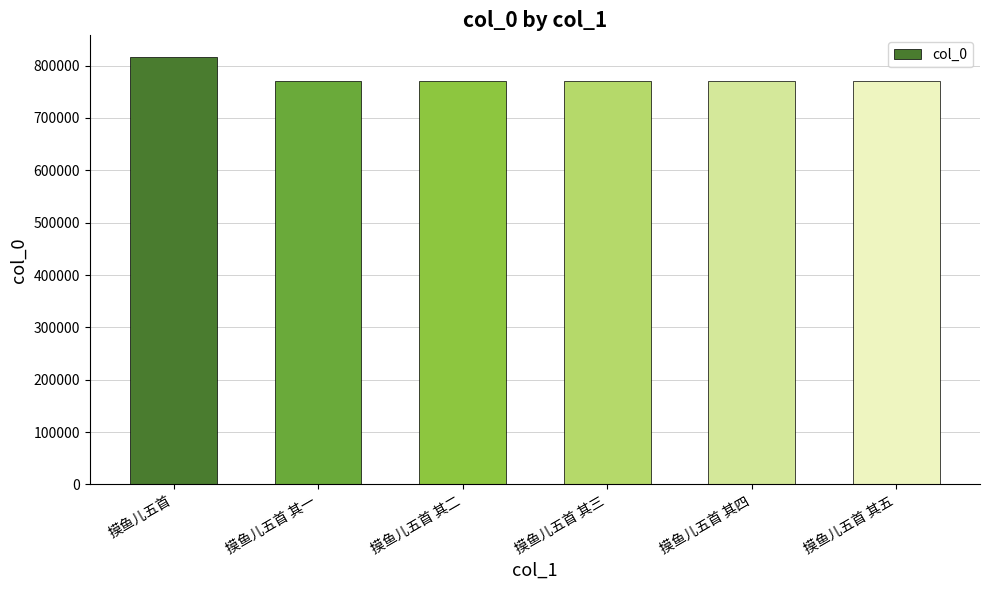

Where does the data first go above 770999?

摸鱼儿五首